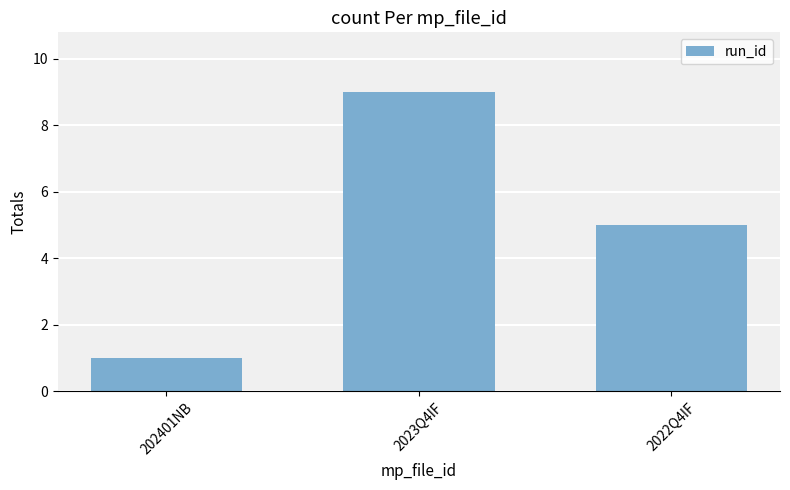

The value at 2023Q4IF is 9. True or false?

True